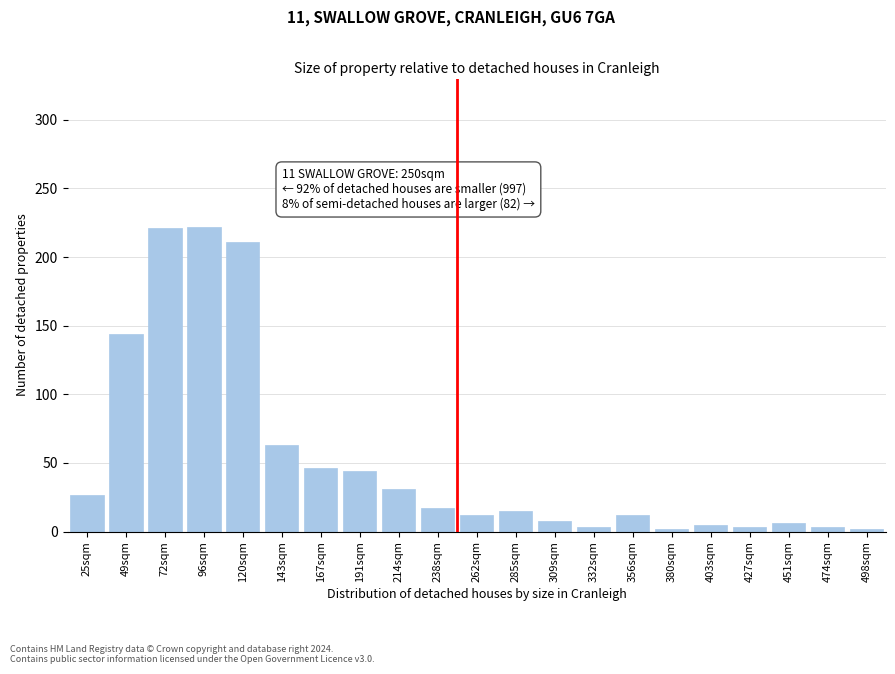

Where is the data nearest to the value 112?

49sqm